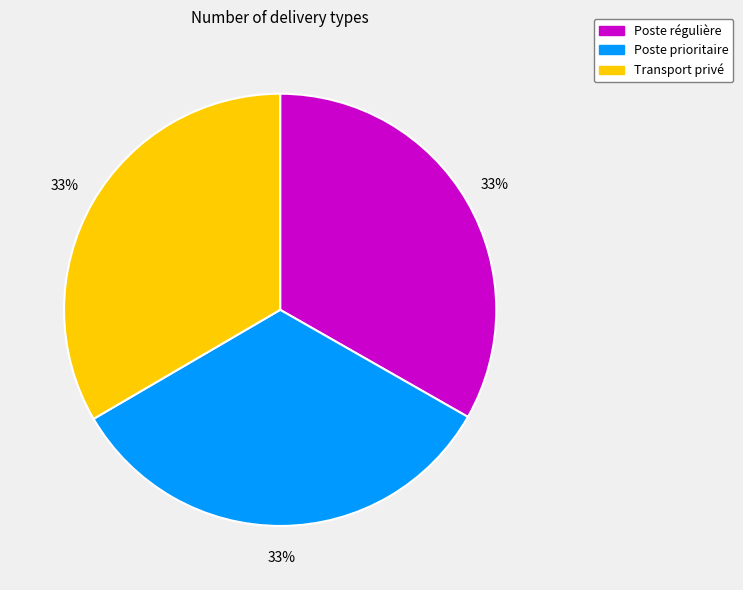

Do Poste prioritaire and Poste régulière together represent more than half of the pie?

Yes